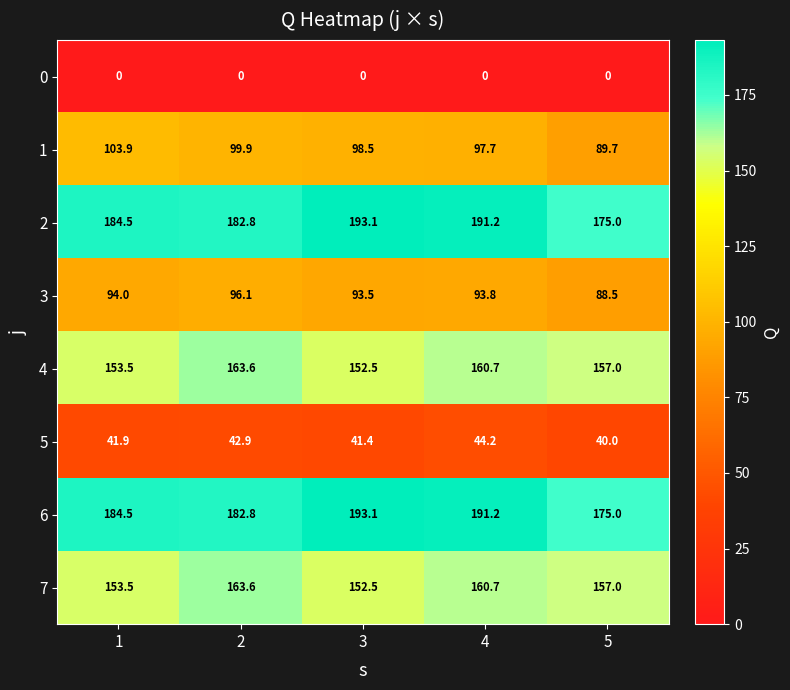

The value of 1 at 3 is 64.1. True or false?

False